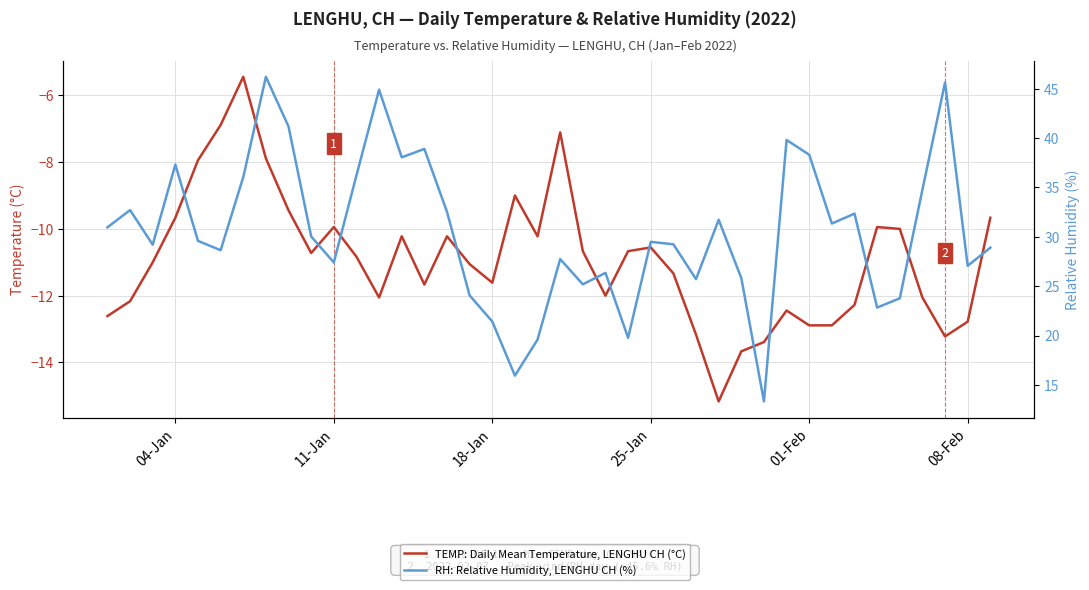

True or false: TEMP: Daily Mean Temperature, LENGHU CH (°C) and RH: Relative Humidity, LENGHU CH (%) cross at least once.

False